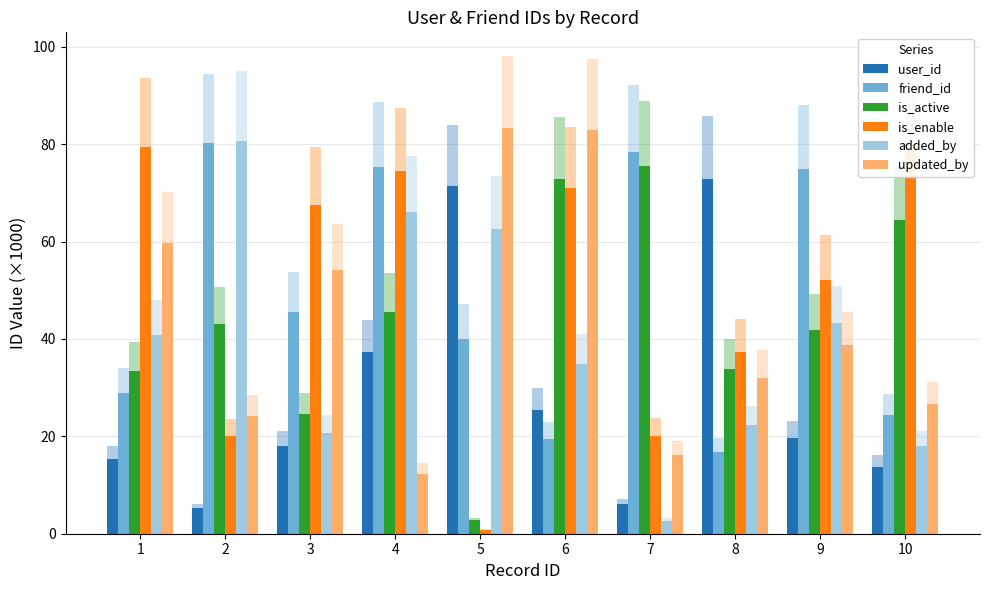

Which series has the largest total across all categories?

is_enable